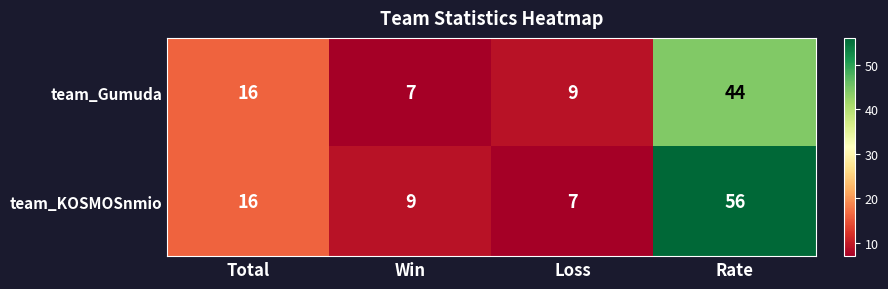

At which label does team_Gumuda reach its minimum?

Win